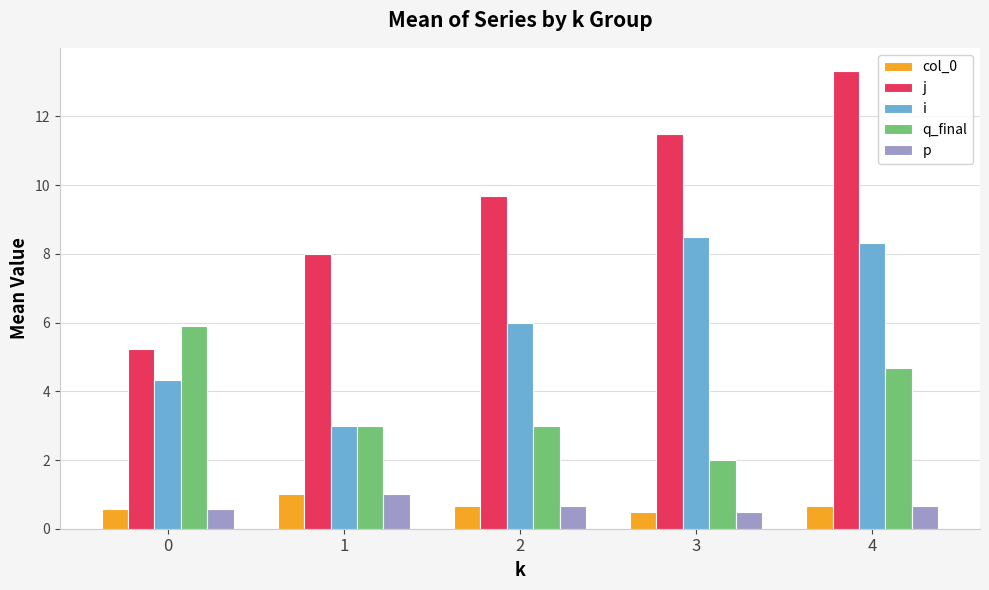

Read the j value at 2.

9.7